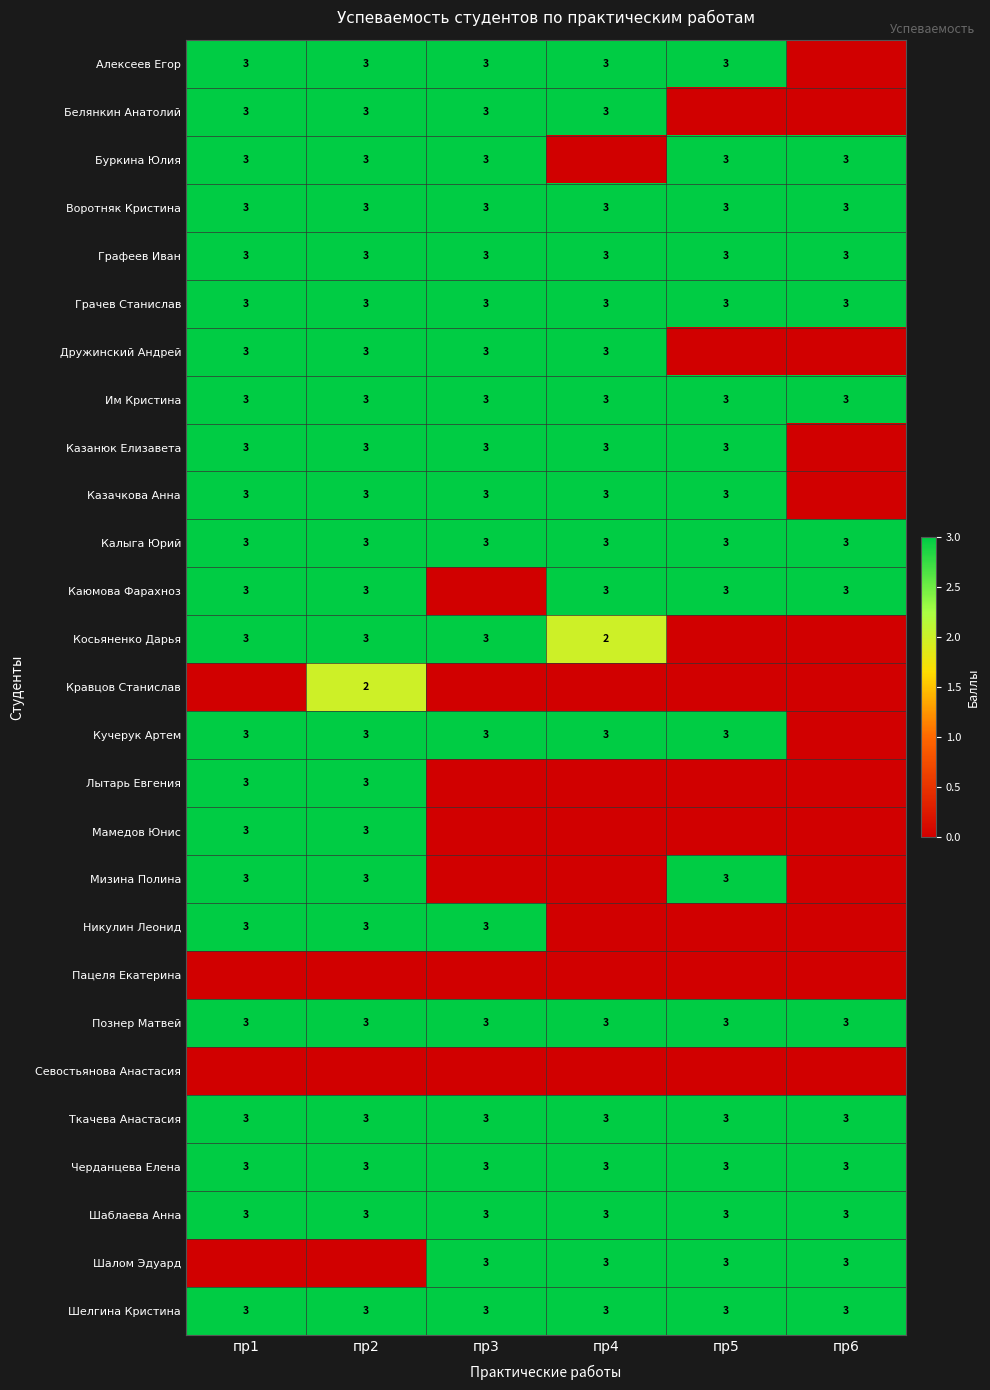

What is the sum of all Графеев Иван values?

18